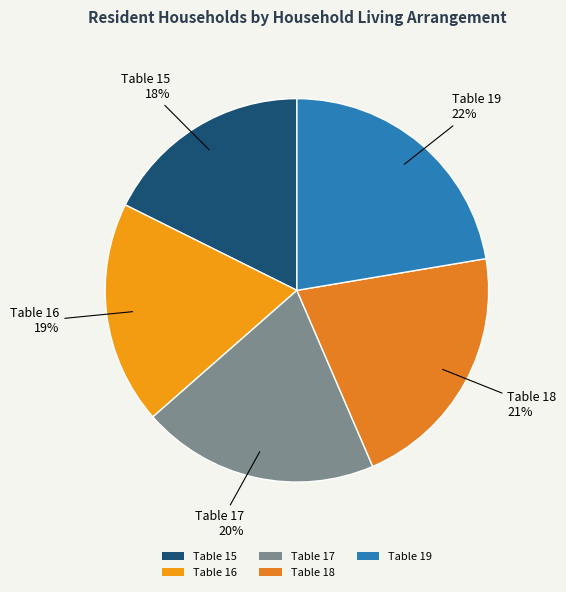

Does any single category account for the majority?

No